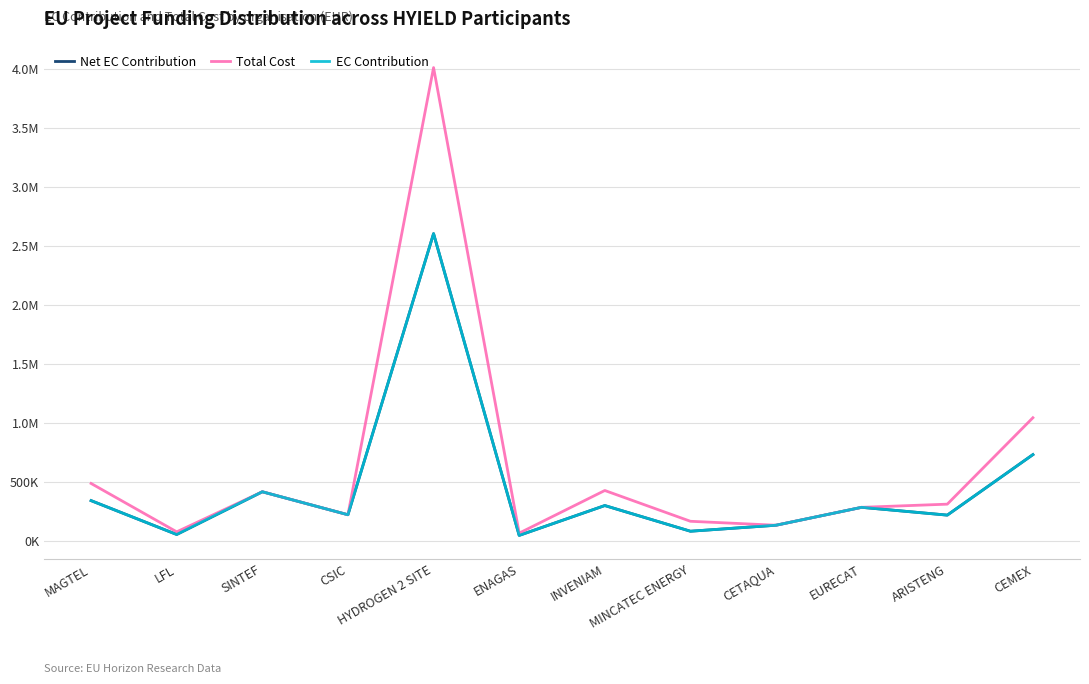

Does the chart display data point markers on the line(s)?

No